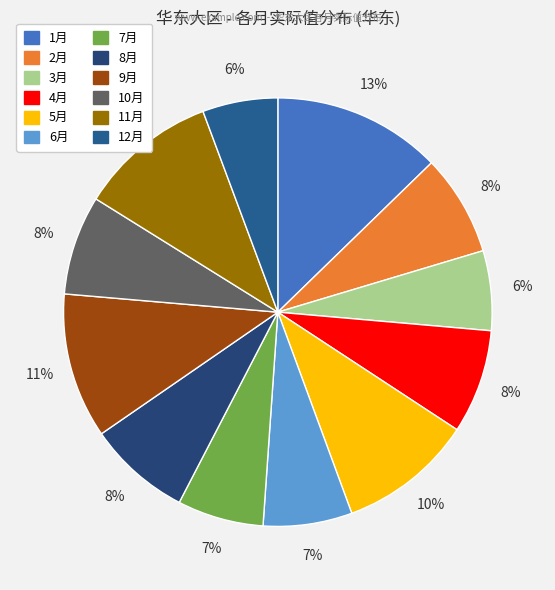

To the nearest percent, what is the average slice percentage?

8%